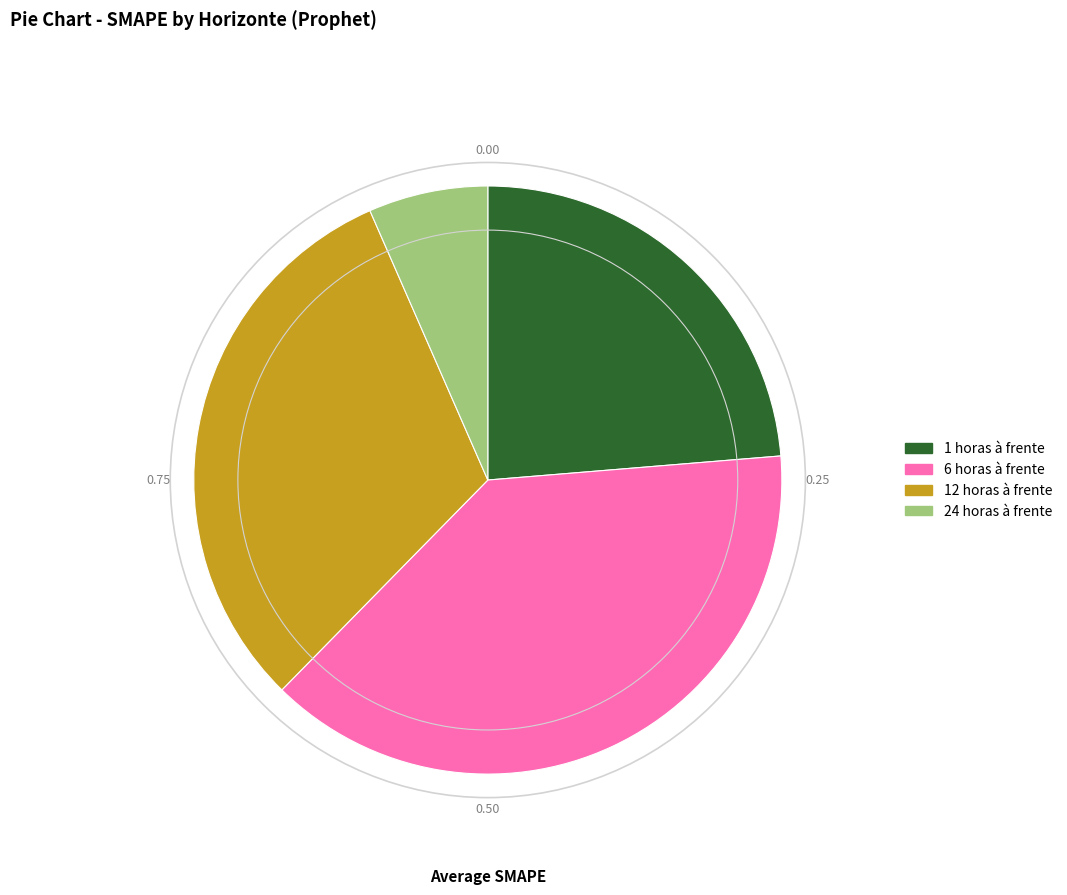

Combined, do 1 horas à frente and 6 horas à frente account for over 50%?

Yes